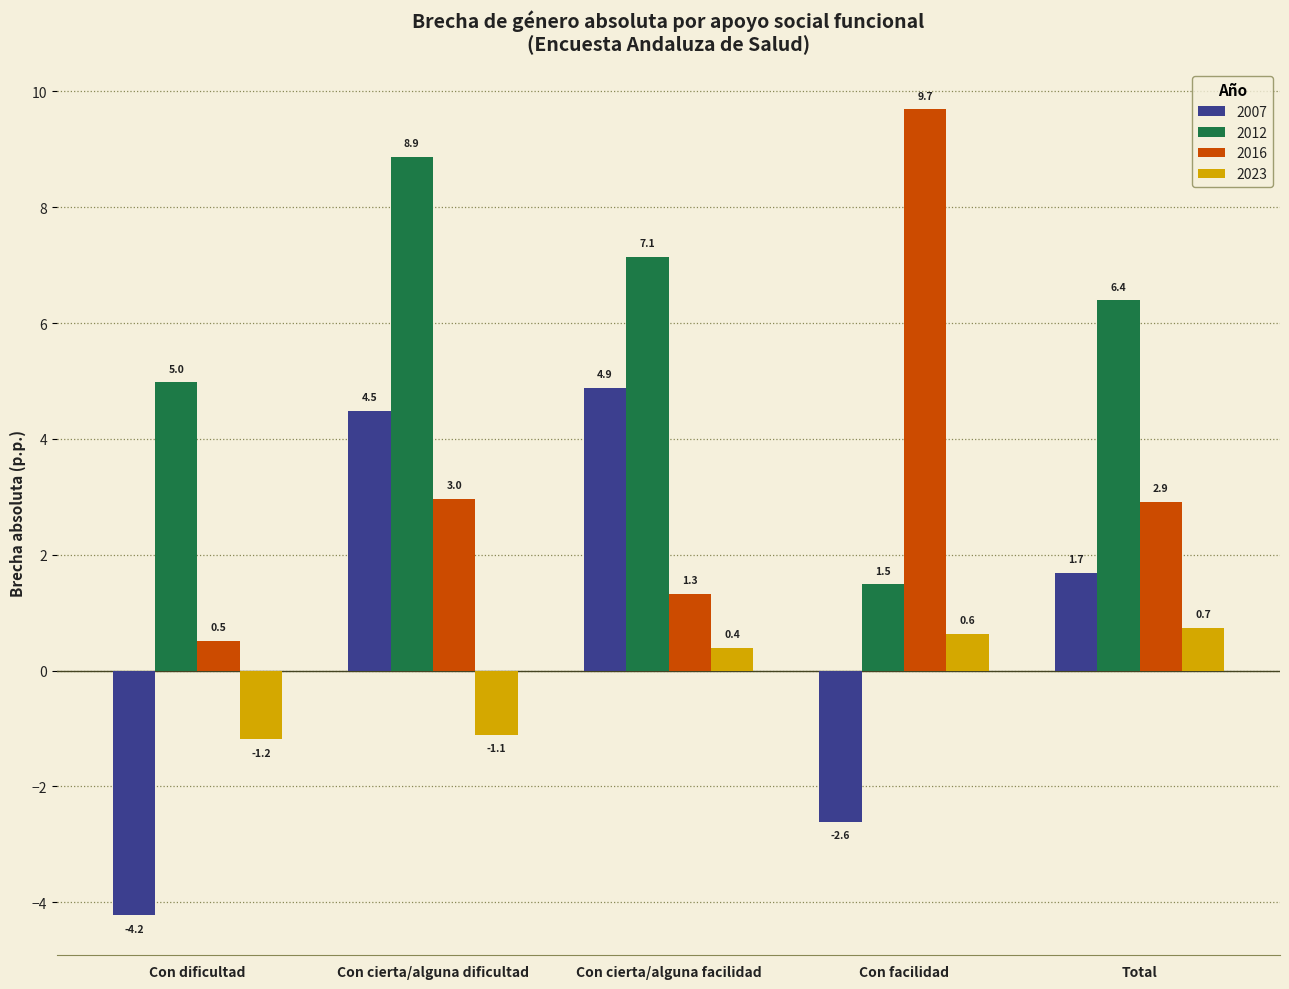

Which series changed the most between Con cierta/alguna dificultad and Con facilidad?

2012